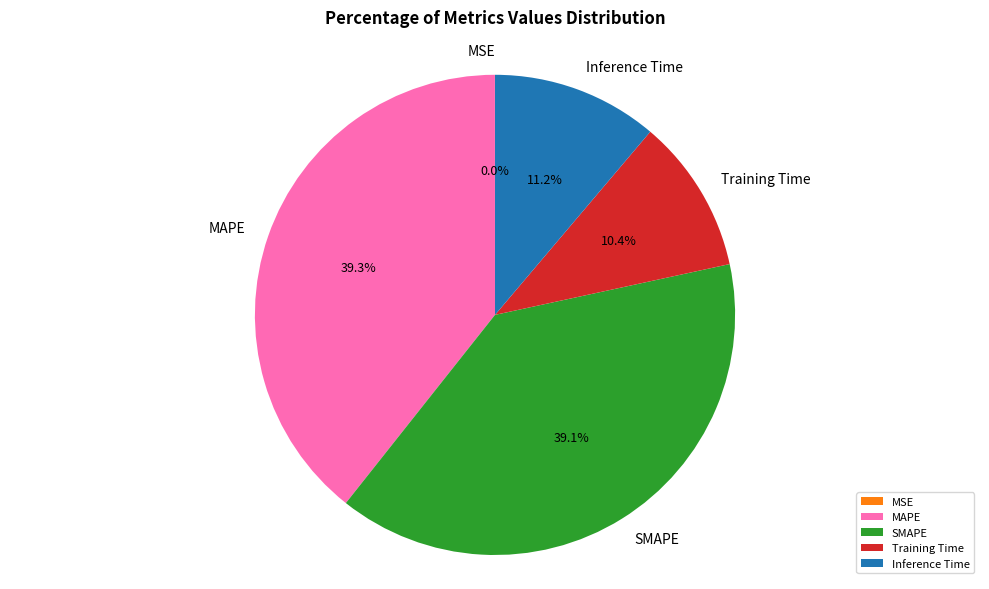

Does MAPE represent more than half of the total?

No